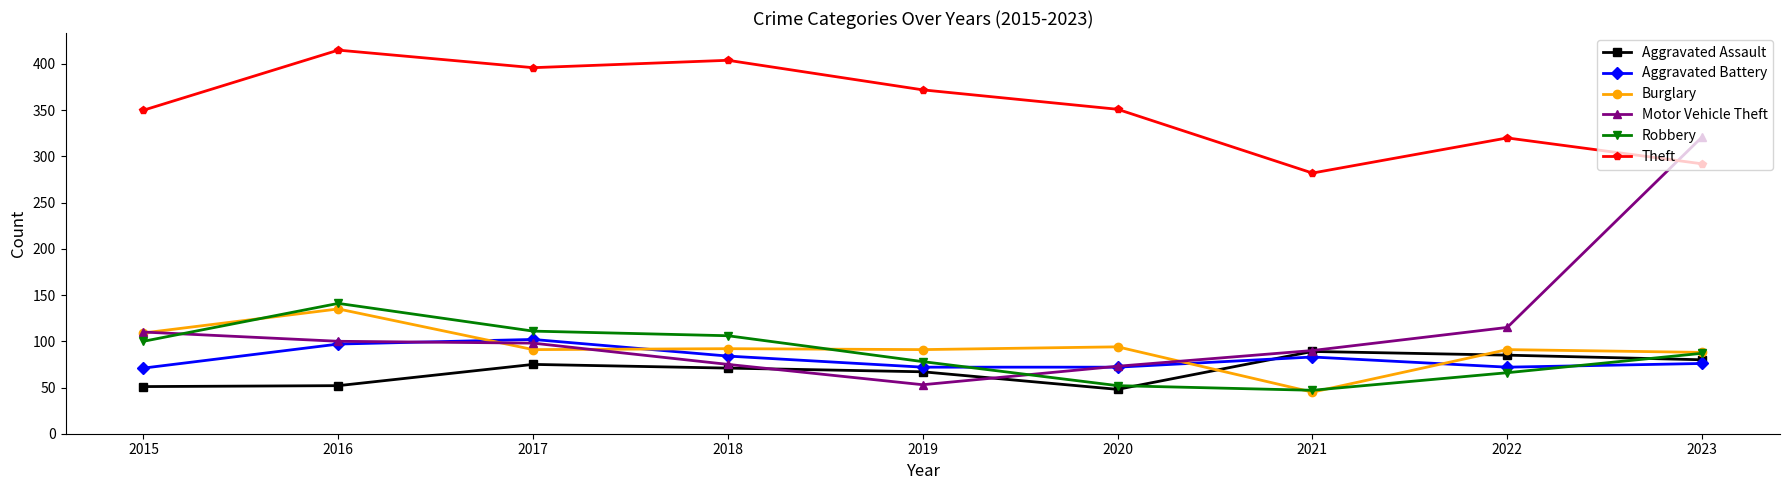

At which category does Robbery reach its first local peak?

2016